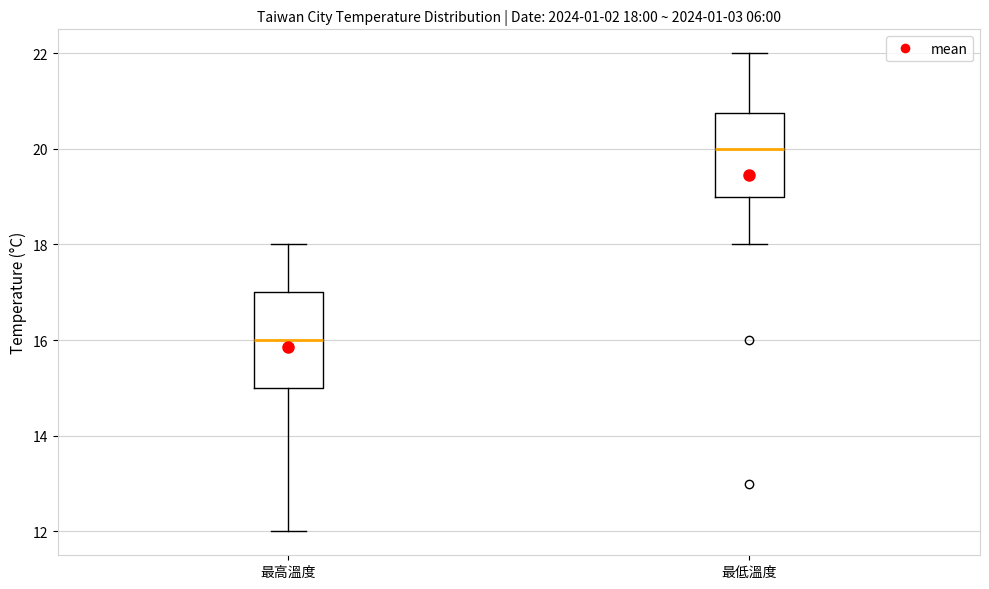

Which box has the lowest median line?

最高溫度